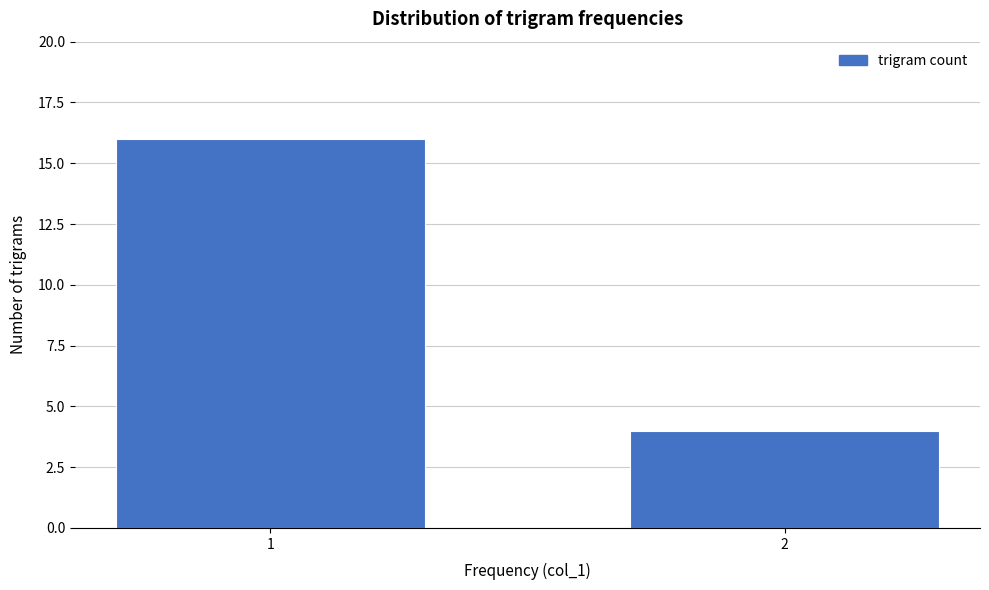

Reading right to left, list all the values displayed in this chart.

4	16